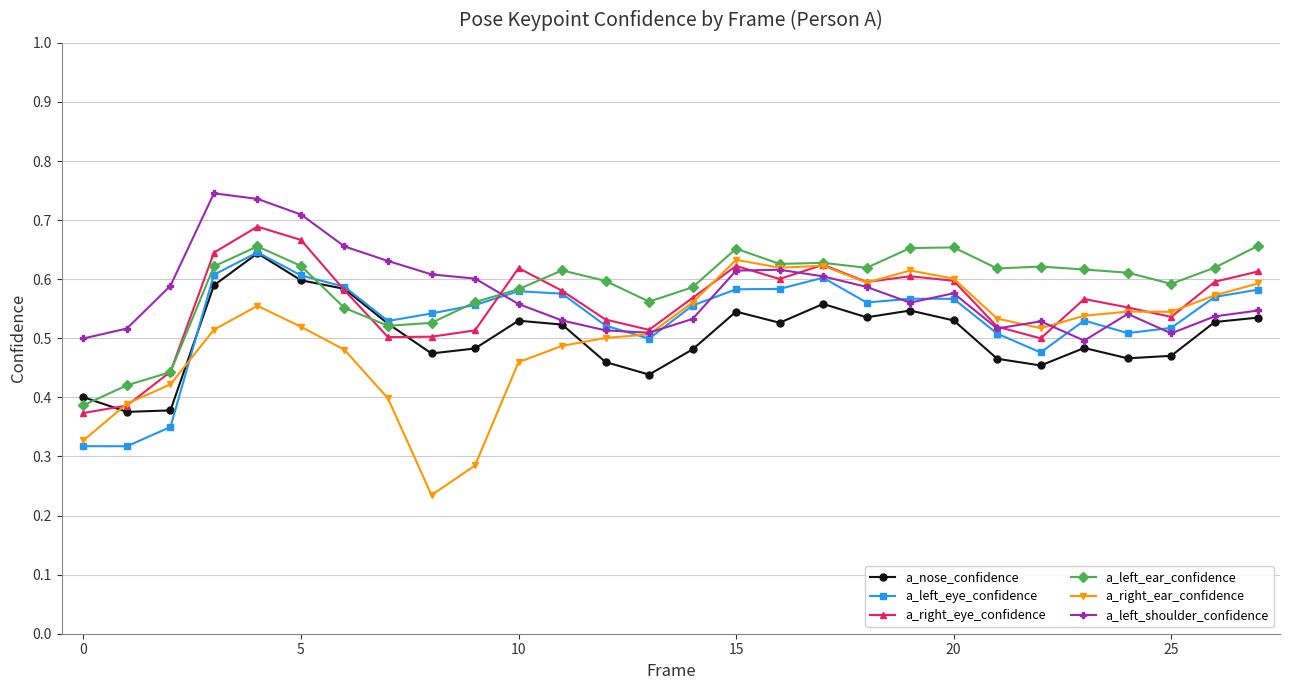

At how many categories does at least one series exceed 0?

28